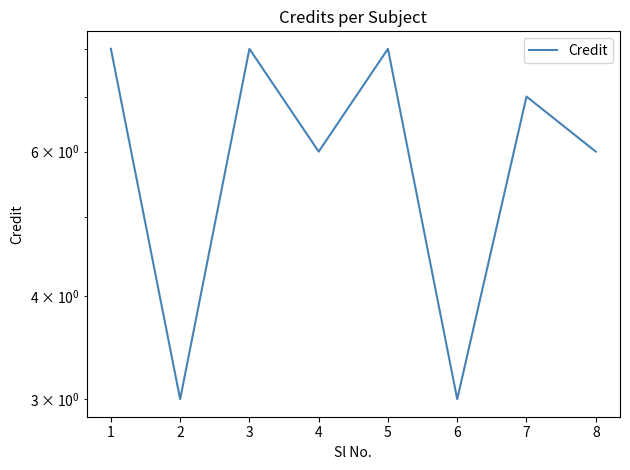

Is this an area chart (filled region under the line)?

No